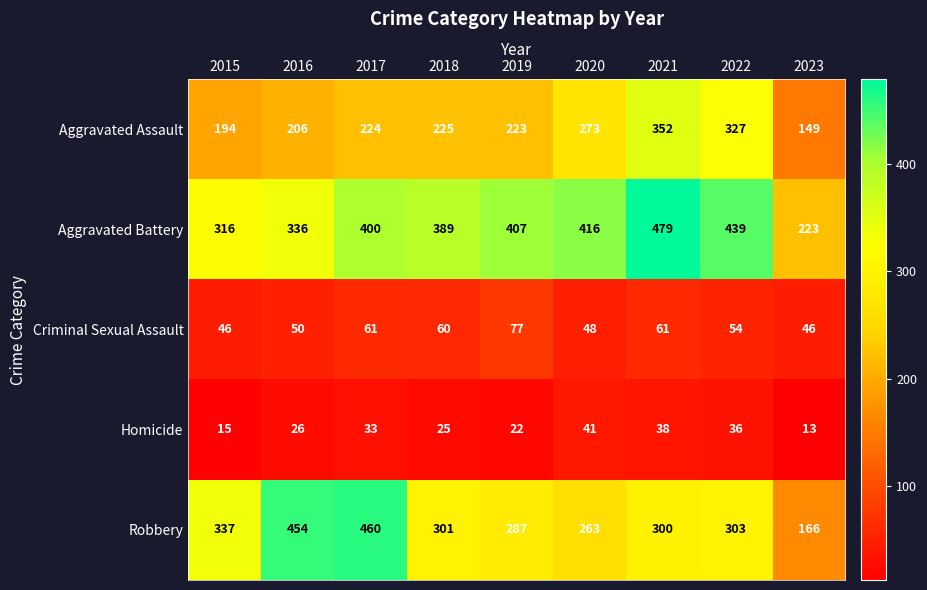

What is the average value of the Robbery series?

319